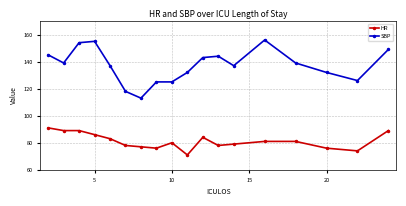

How many distinct data groups are displayed?

2